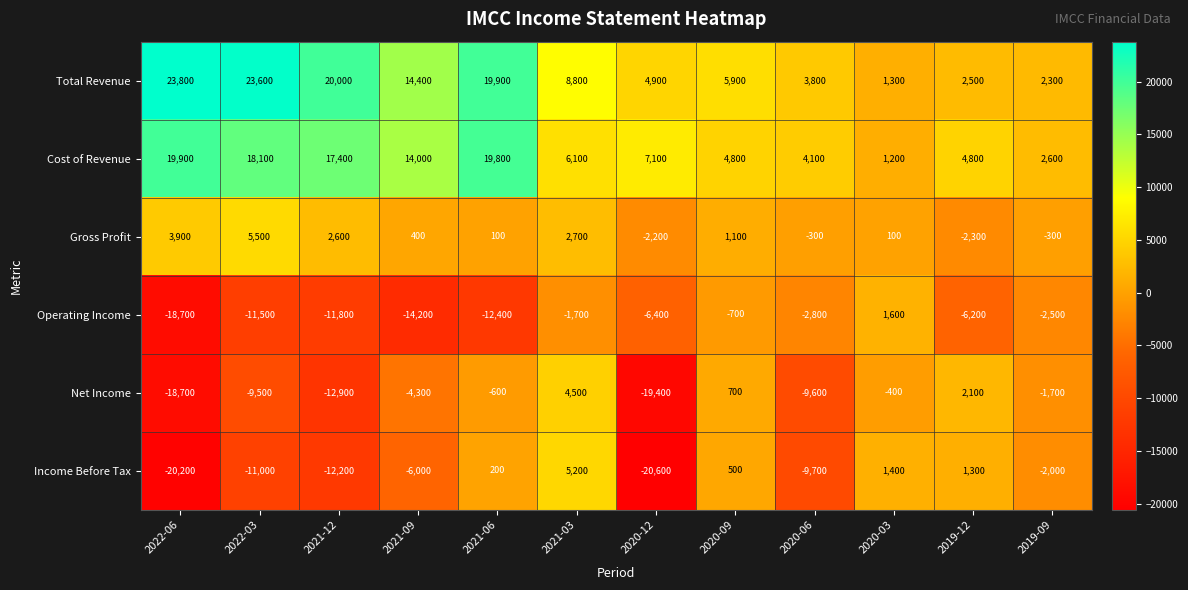

At which category is the sum across all series the highest?

2021-06